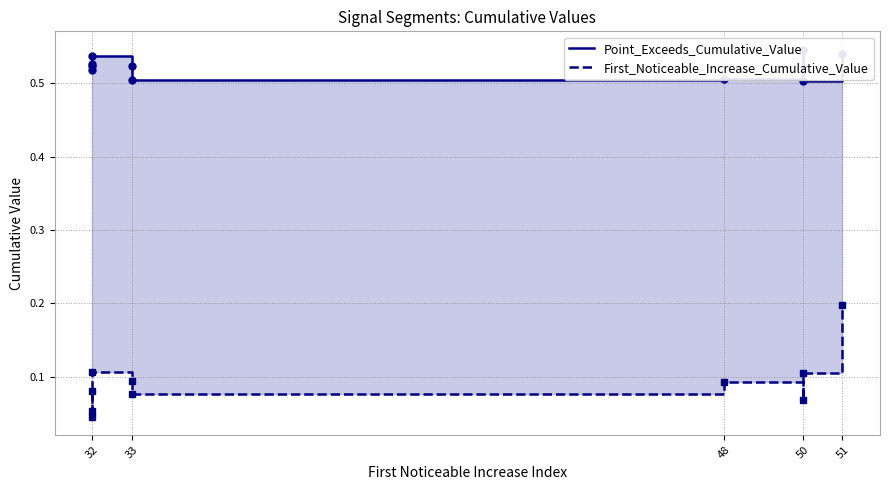

In First_Noticeable_Increase_Cumulative_Value, how many points are higher than both neighbors (excluding endpoints)?

2